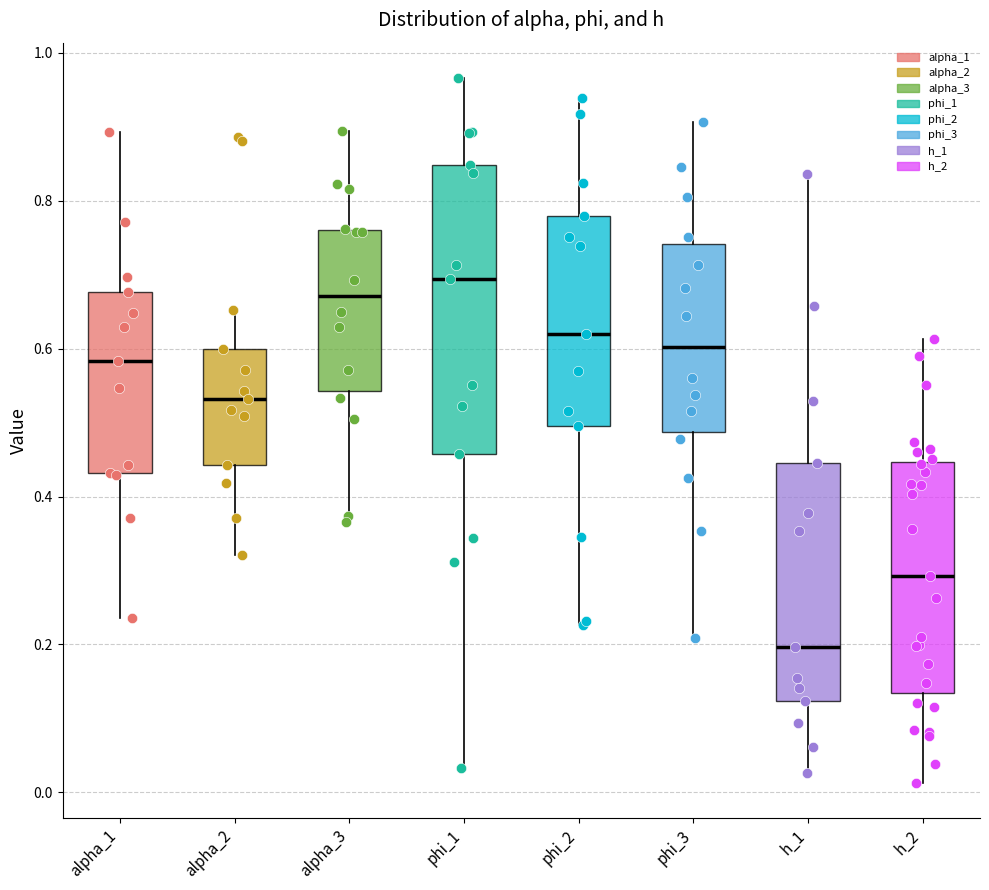

Which box's median line is the highest?

phi_1